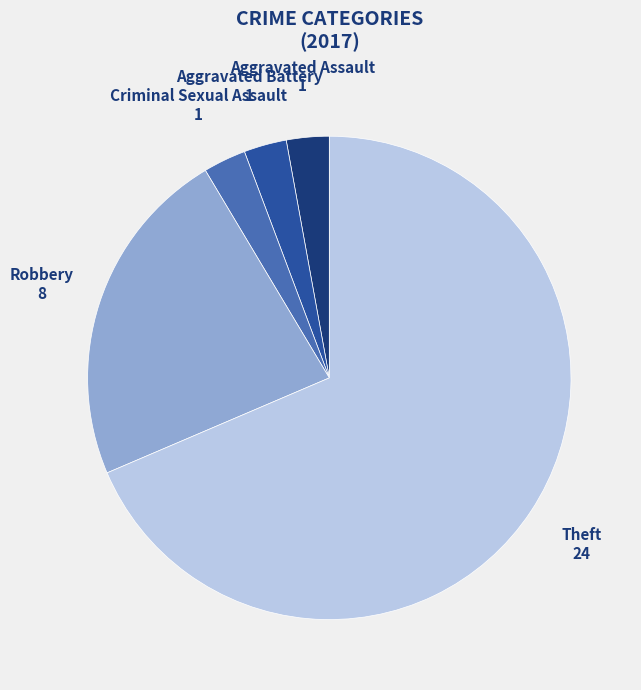

Is there any slice that represents more than half of the pie?

Yes